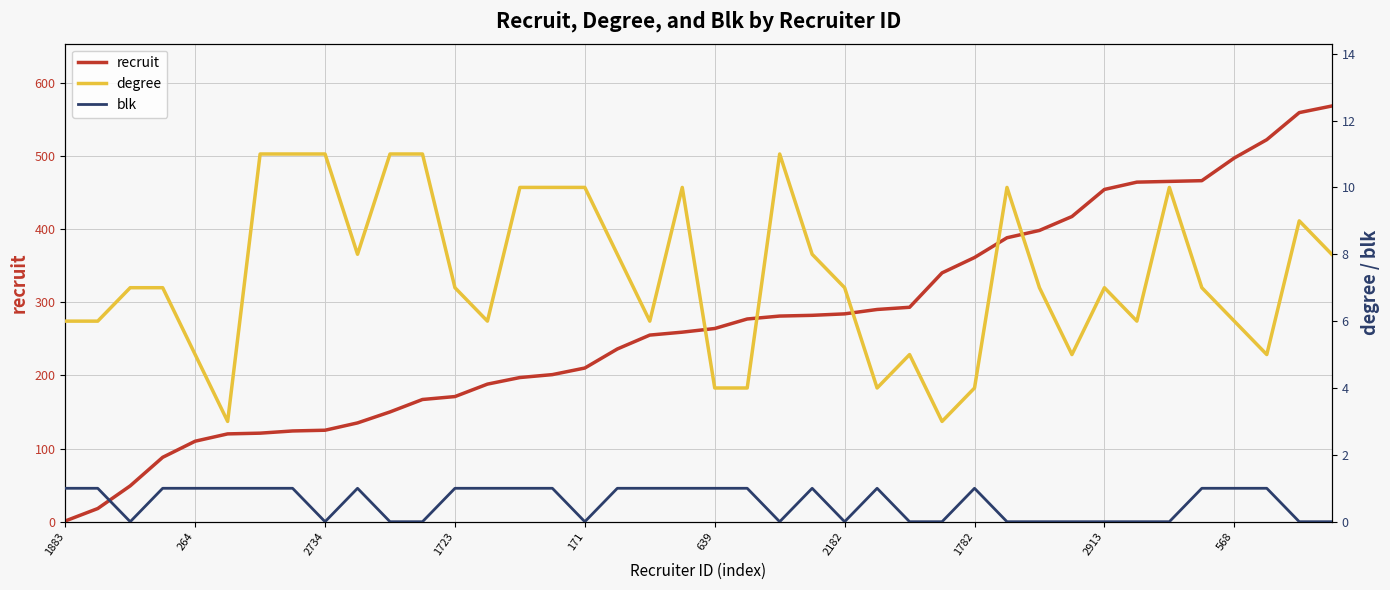

What are all the series names shown in the legend?

recruit, degree, blk